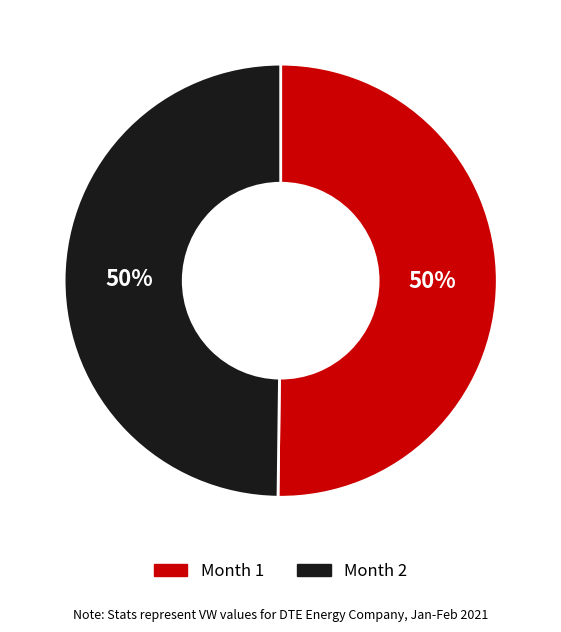

True or false: Month 1 accounts for 38% of the total.

False